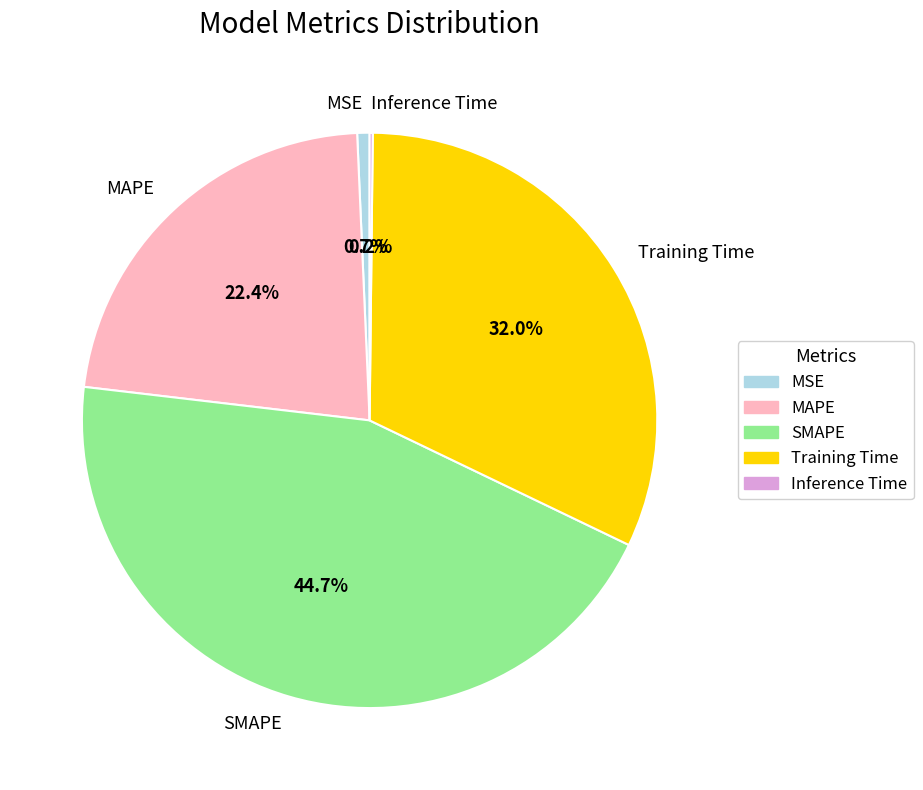

What is the total percentage of SMAPE and MSE?

45.4%